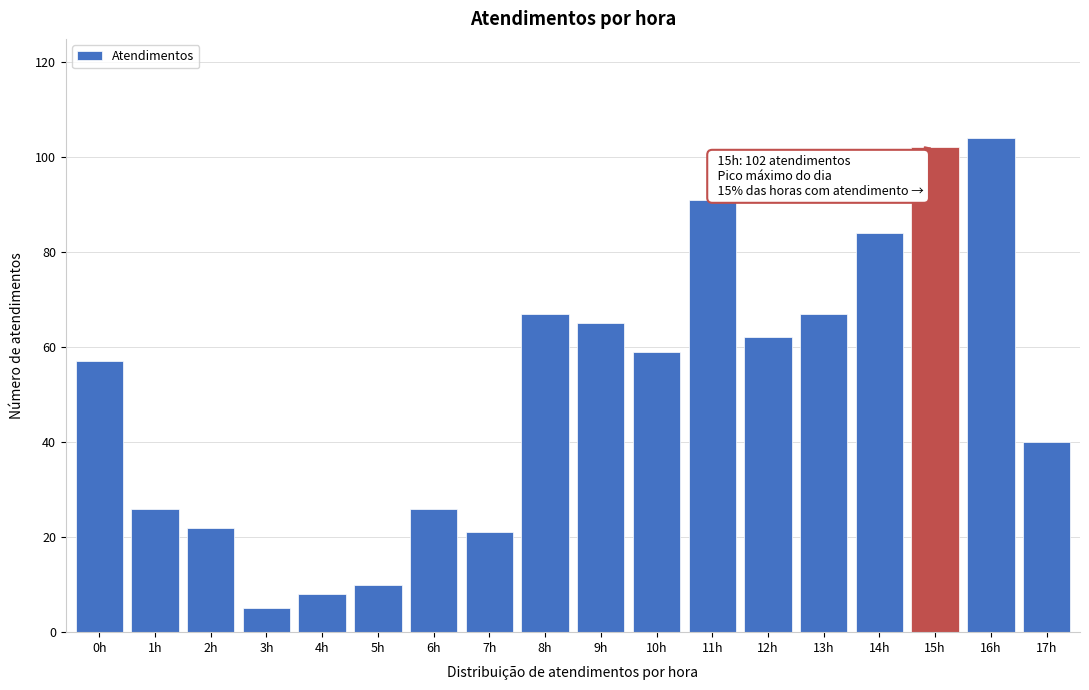

Reading left to right, extract all data points from this chart.

0h=57	1h=26	2h=22	3h=5	4h=8	5h=10	6h=26	7h=21	8h=67	9h=65	10h=59	11h=91	12h=62	13h=67	14h=84	15h=102	16h=104	17h=40